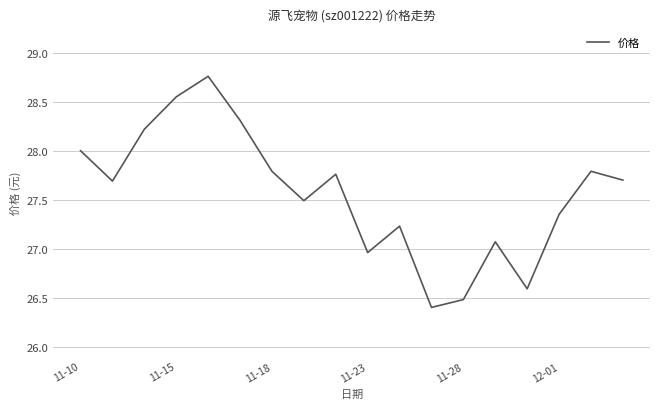

What is the smallest value displayed?

26.4